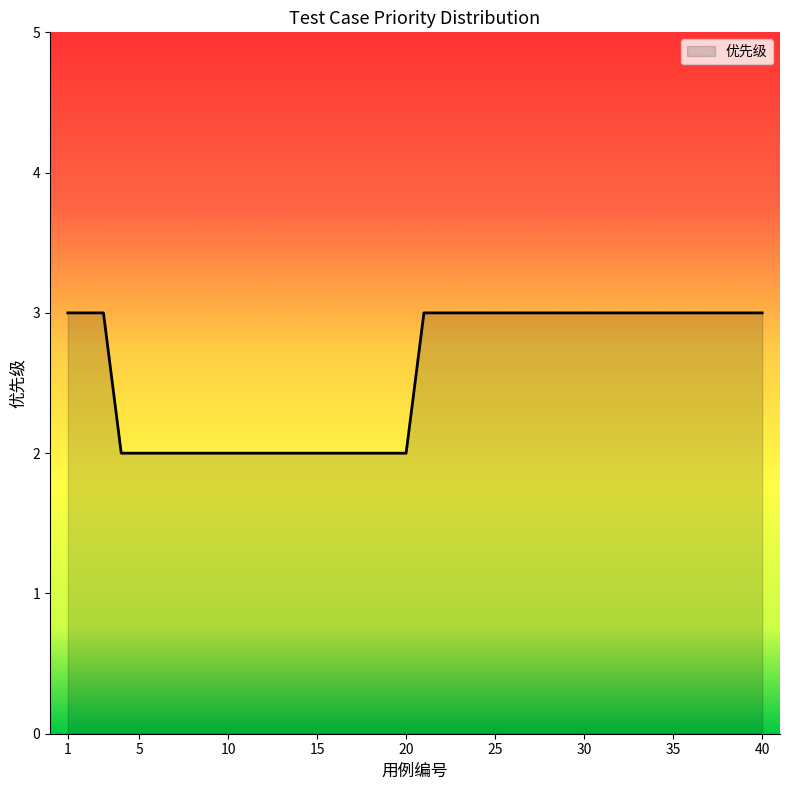

How many lines are shown in the chart?

1